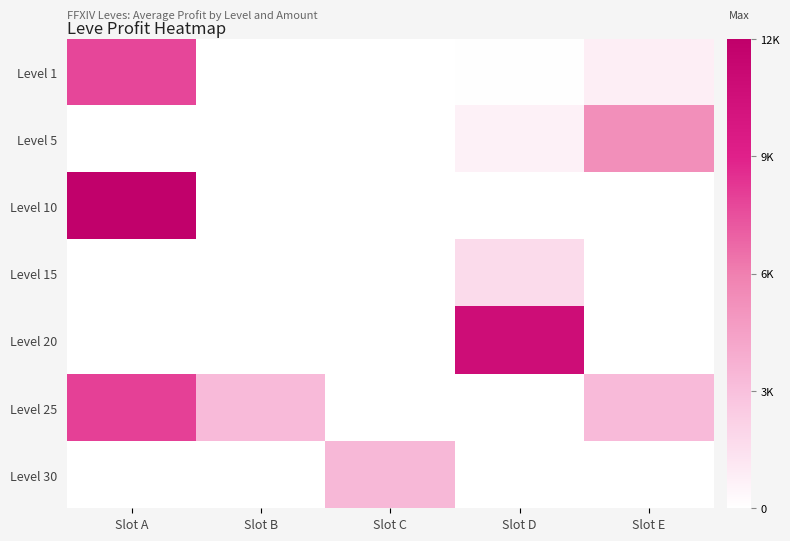

Rank the series by their maximum value, from lowest to highest.

Level 15, Level 30, Level 5, Level 1, Level 25, Level 20, Level 10